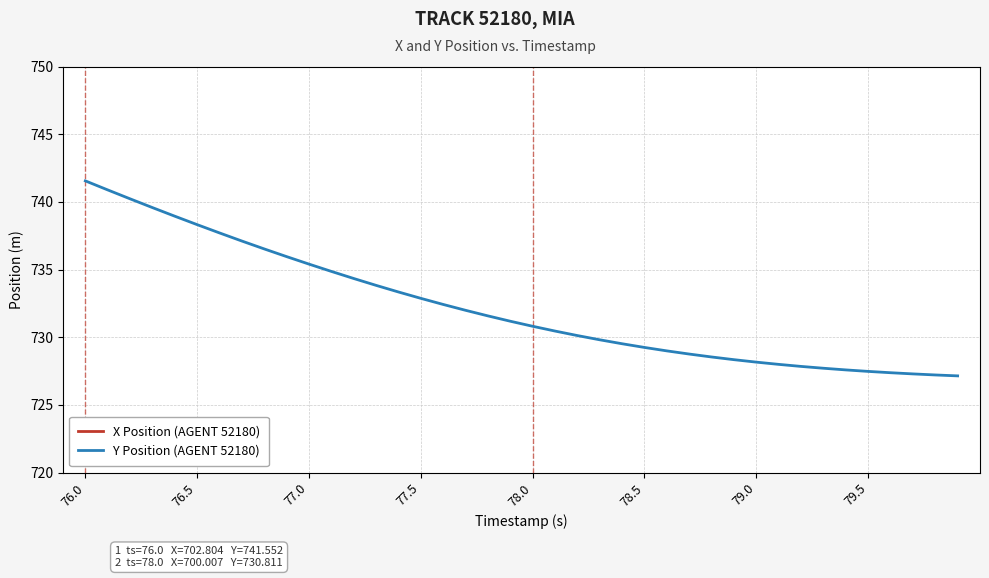

What is the maximum value for Y Position (AGENT 52180)?

741.6